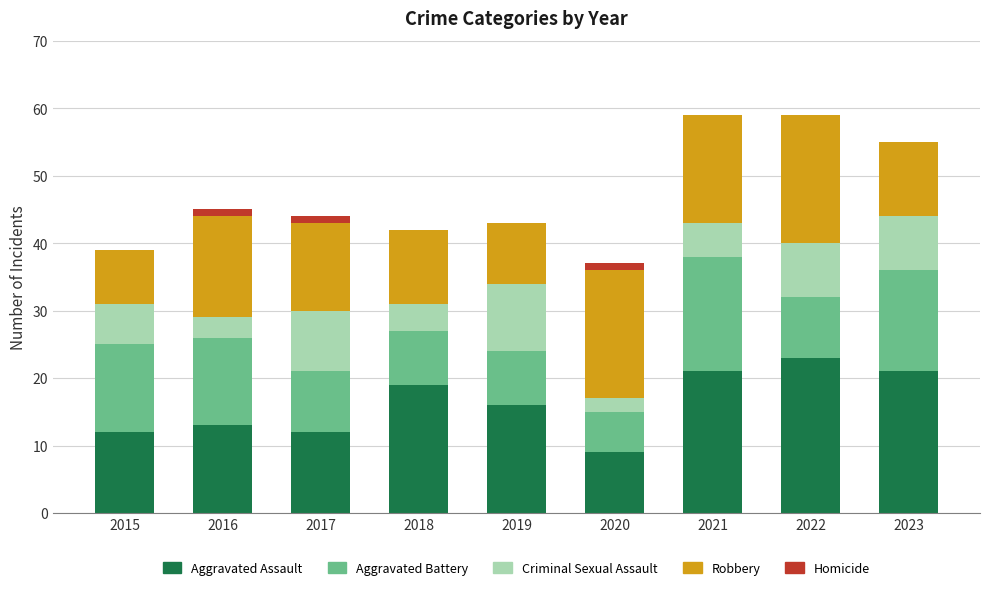

At which label does Aggravated Assault reach its peak?

2022